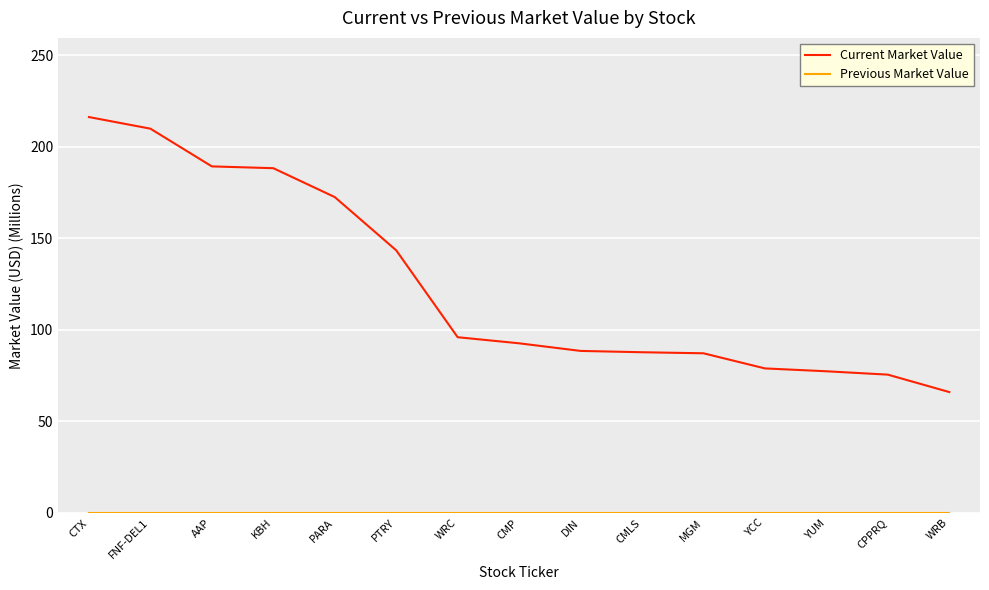

Which category has the lowest value in the Current Market Value series?

WRB